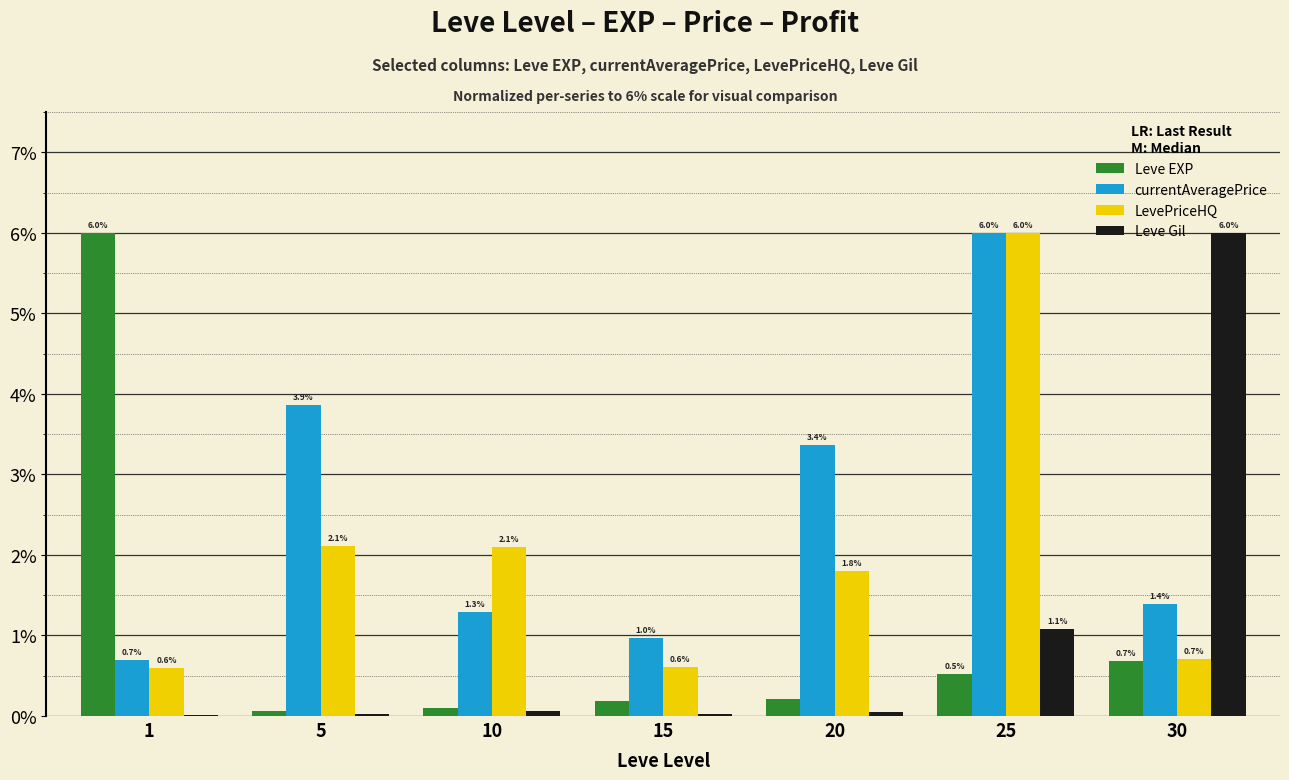

What are all the series names shown in the legend?

Leve EXP, currentAveragePrice, LevePriceHQ, Leve Gil